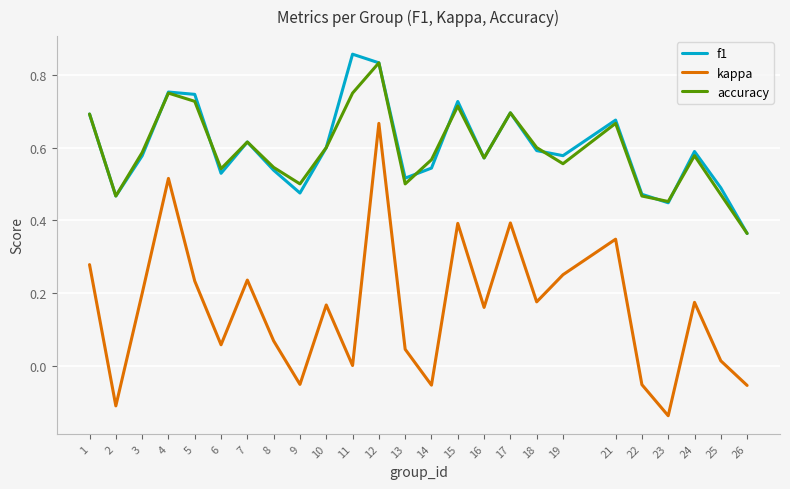

Between 15 and 24, which series saw the biggest shift?

kappa